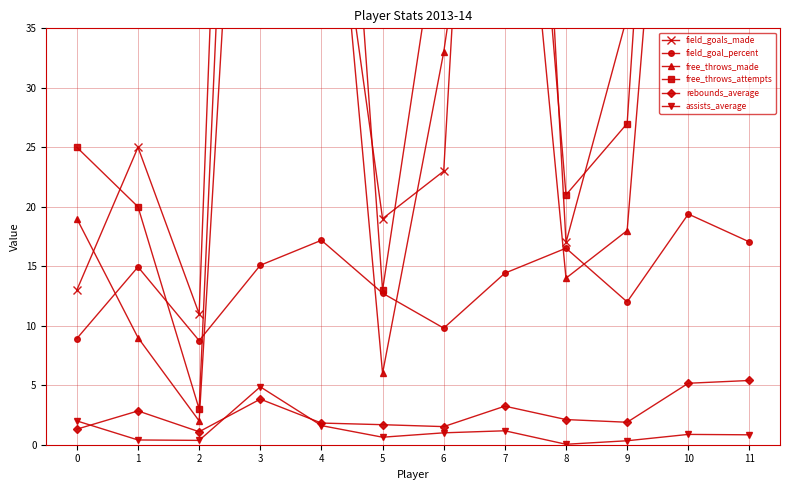

What is the maximum value shown in the chart?

146.0